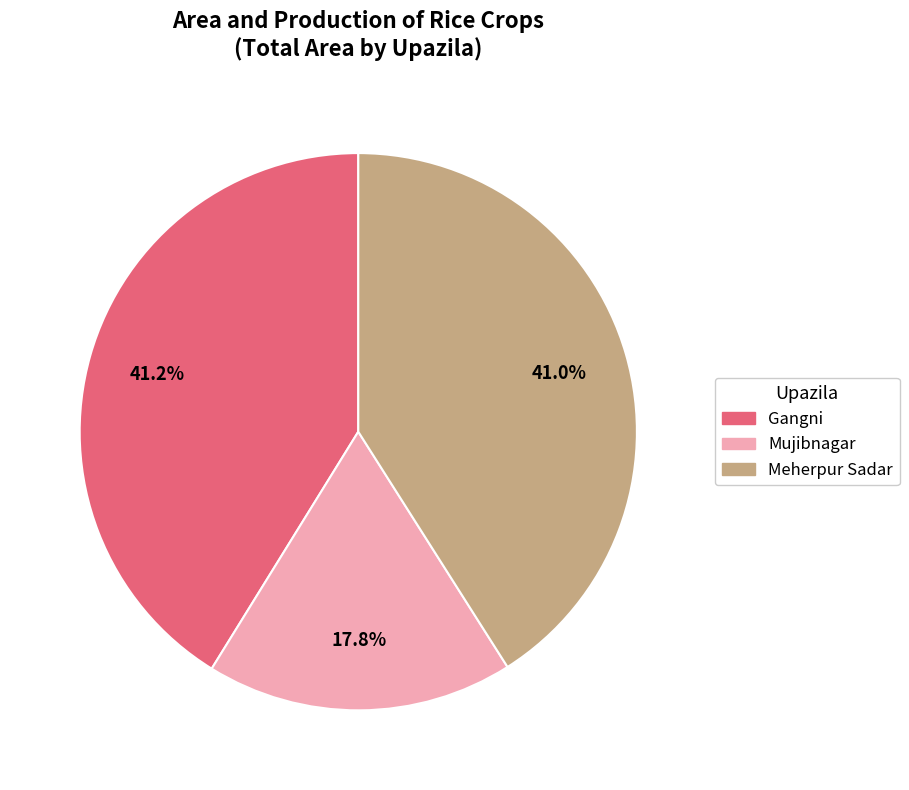

What is the ratio of the value at Meherpur Sadar to the value at Mujibnagar?

2.3